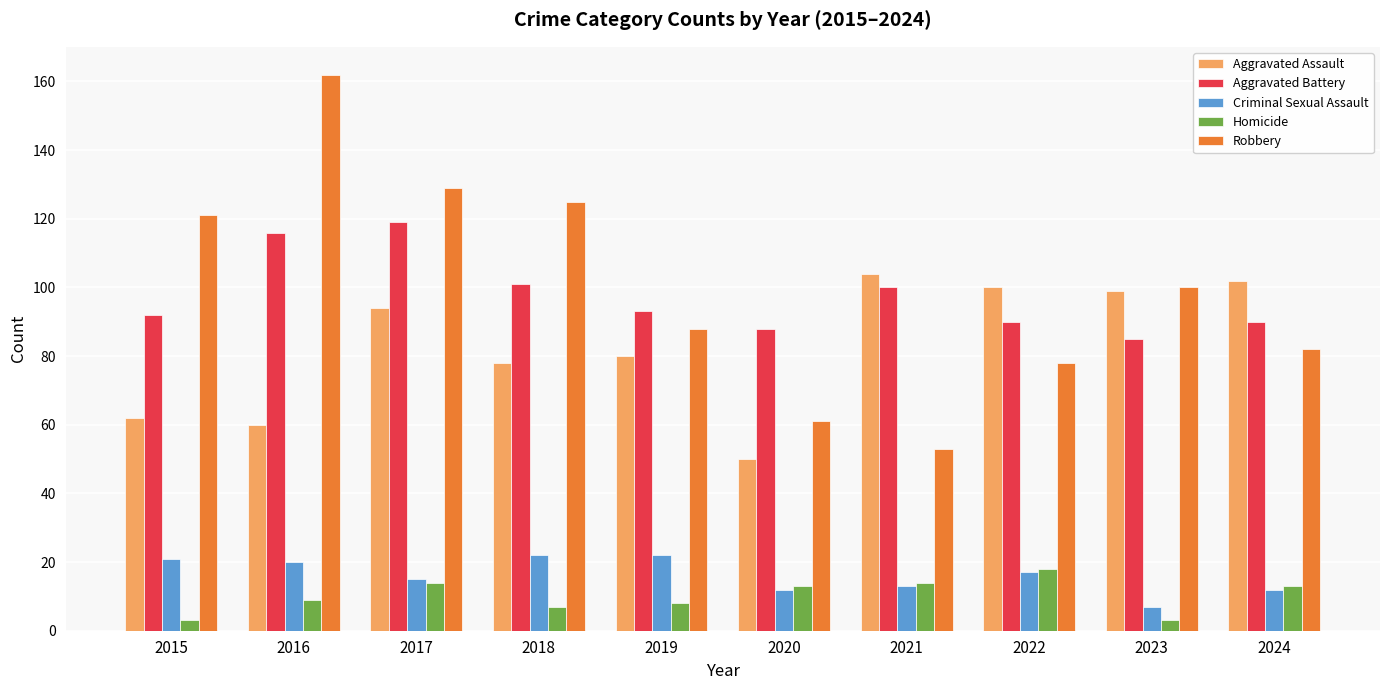

Is the value of Homicide at 2022 greater than the value of Aggravated Battery at 2024?

No